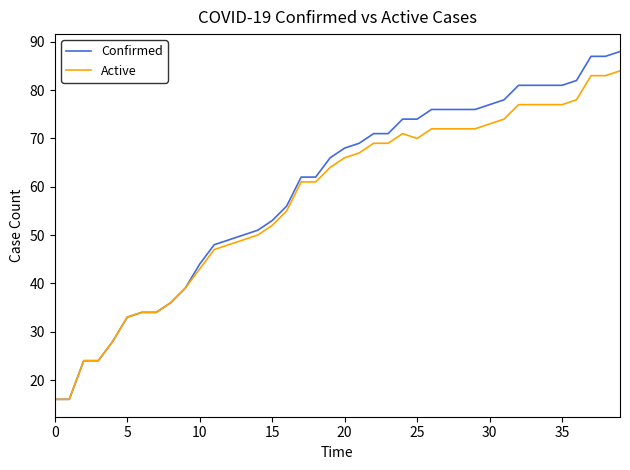

What are all the series names shown in the legend?

Confirmed, Active